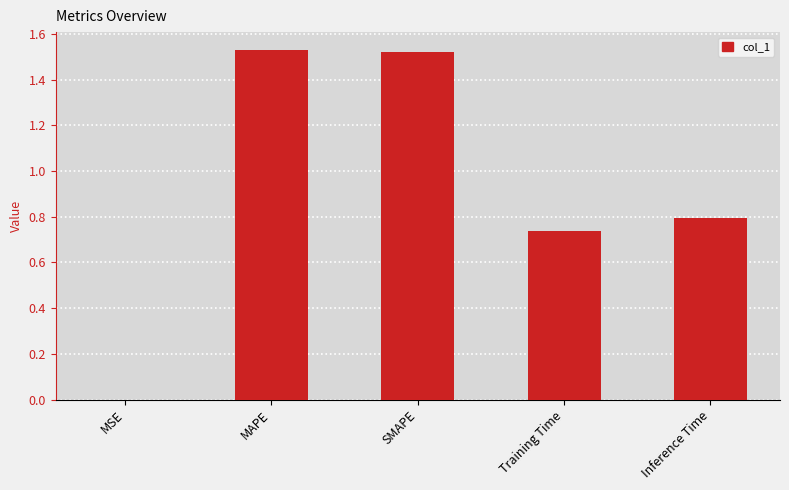

What is the sum of the values at Training Time and SMAPE?

2.3